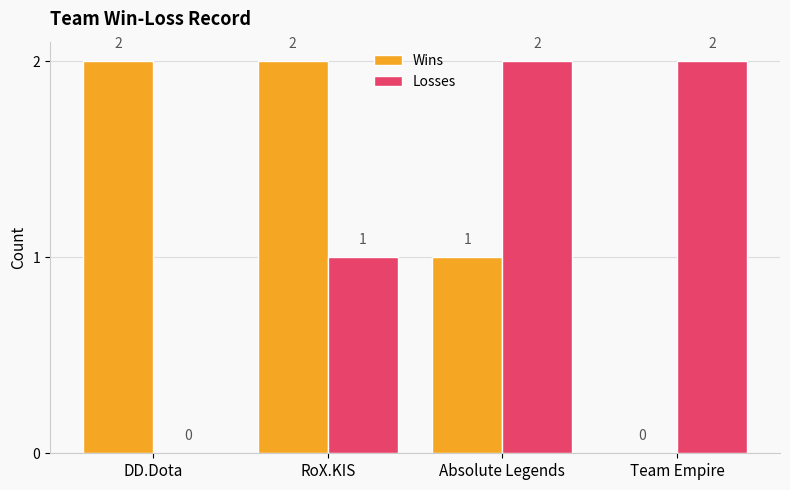

Between RoX.KIS and Team Empire, which series saw the biggest shift?

Wins